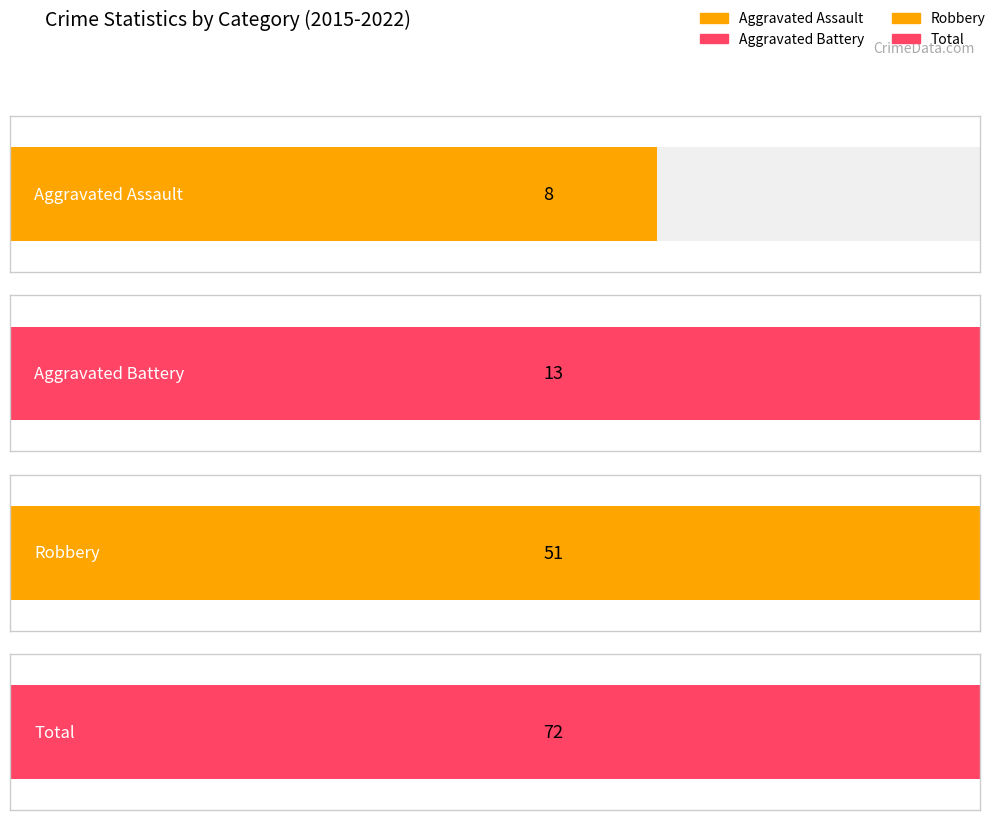

List the series in order of their peak value, highest first.

Total, Robbery, Aggravated Battery, Aggravated Assault